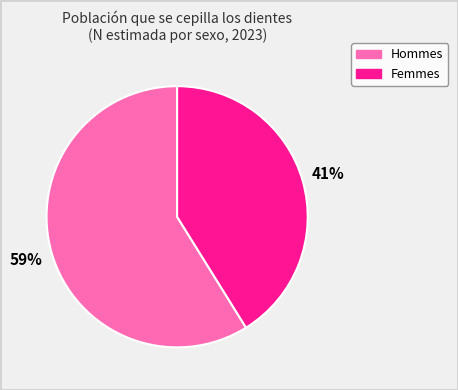

Count the number of slices in the pie.

2